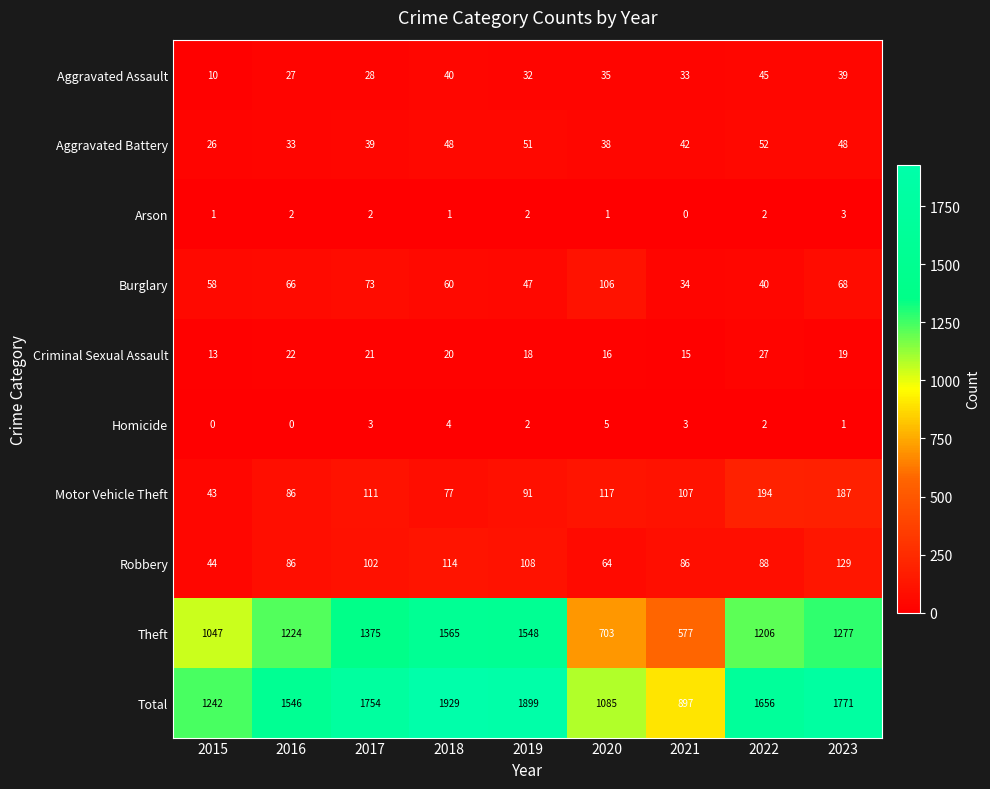

Is it true that Criminal Sexual Assault equals 24 at 2019?

False